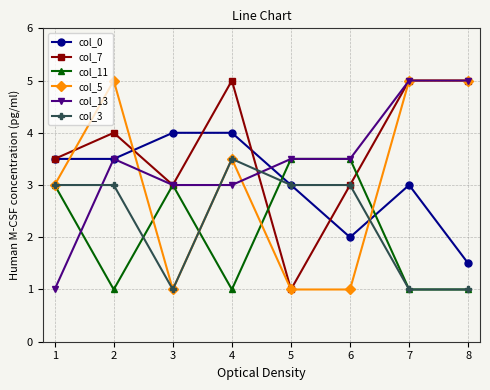

At which category does col_11 reach its first local peak?

3